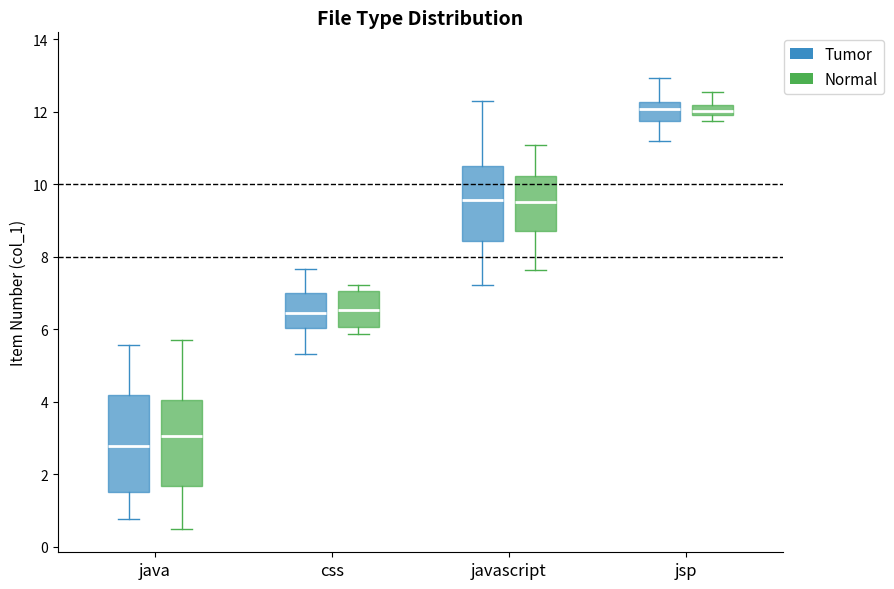

Which box is the tallest, from its lower edge to its upper edge?

java (Tumor)